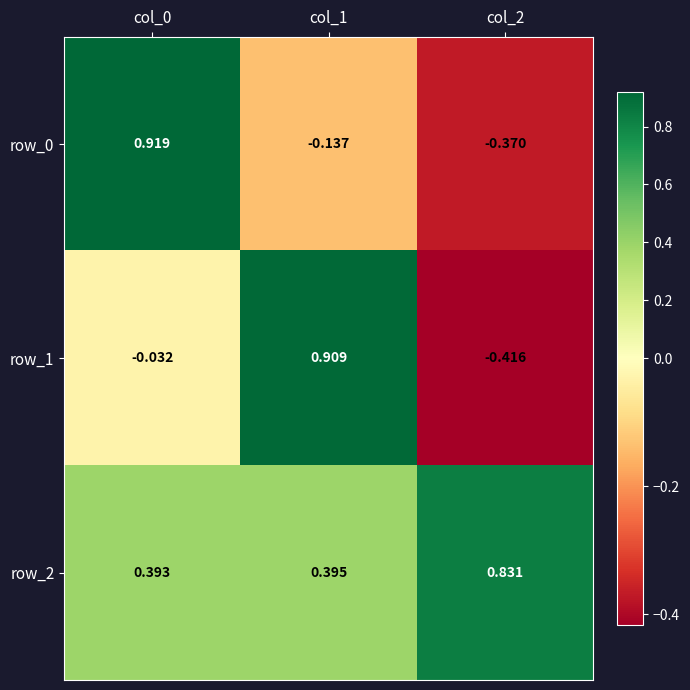

At how many categories does at least one series exceed 0?

3